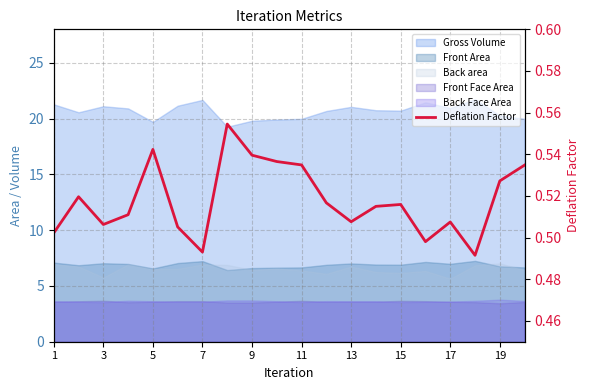

Is it true that the value at 5 is 0.3?

False